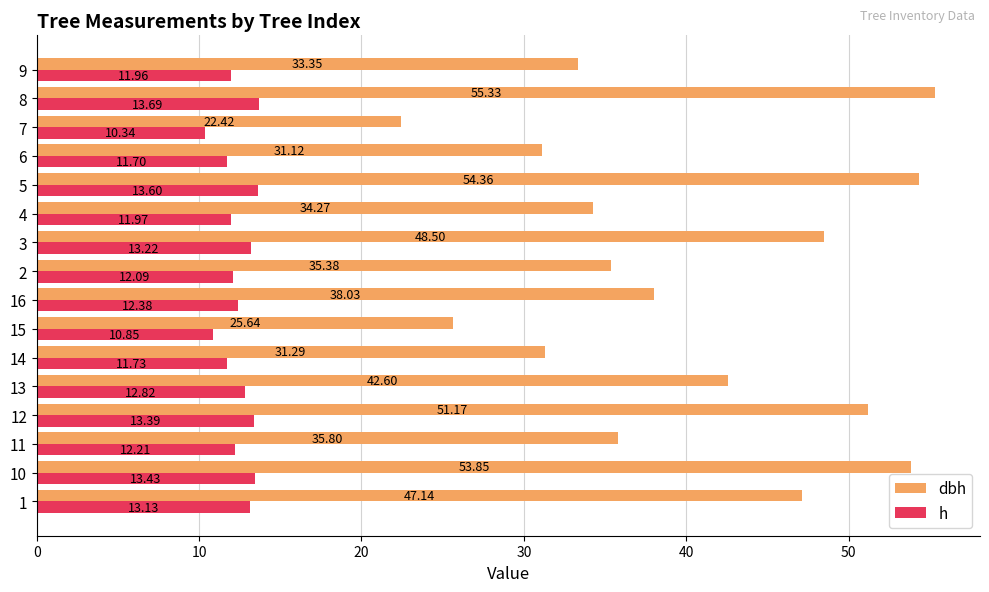

Which label corresponds to the smallest value in the chart?

7